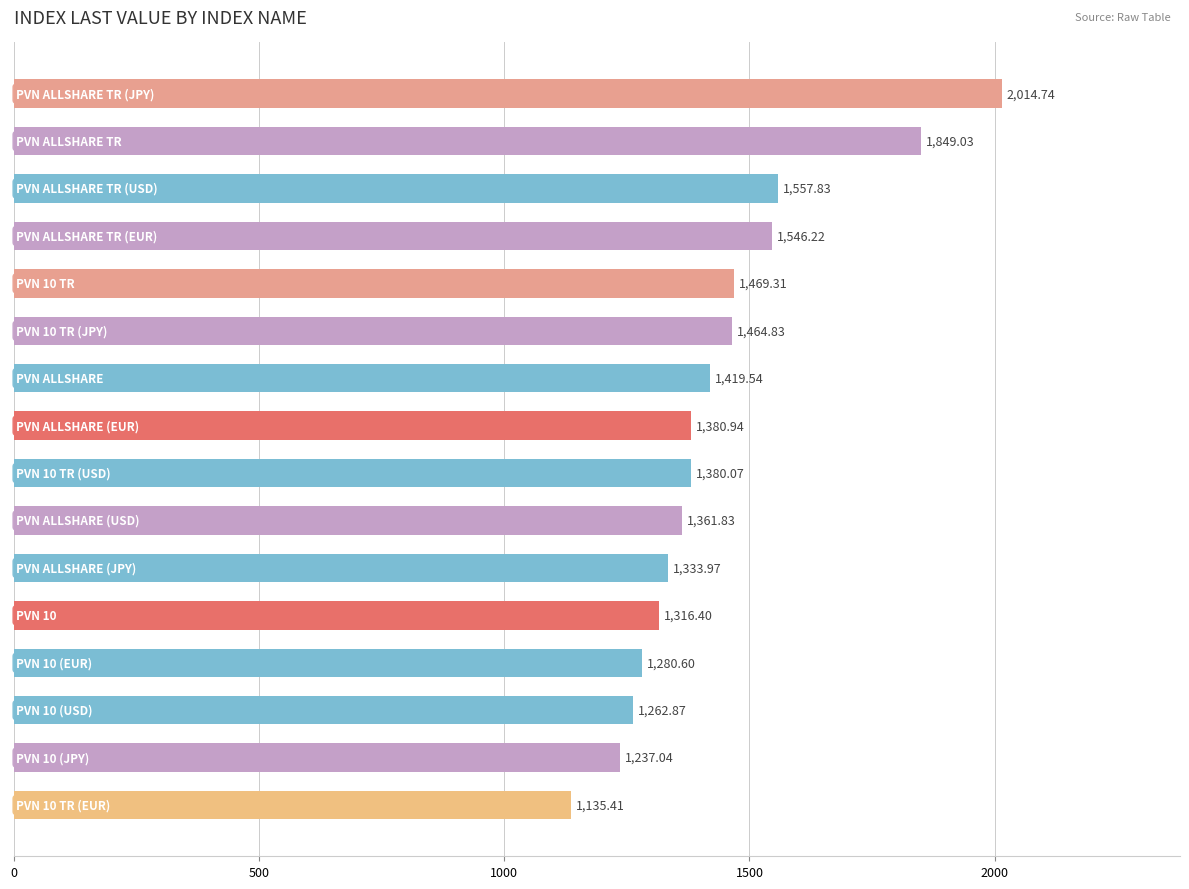

What is the difference between the maximum and second lowest values?

777.7